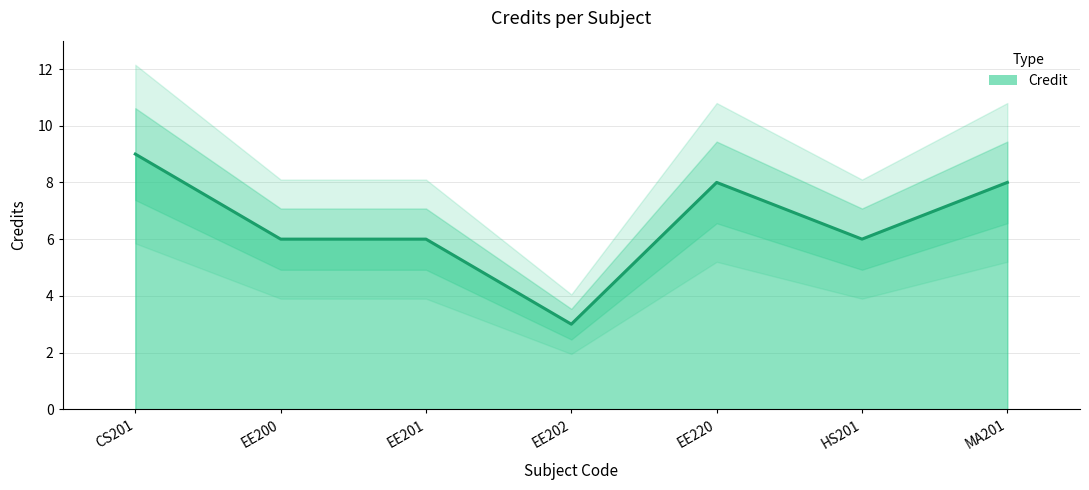

What is the ratio of the value at EE200 to the value at EE201?

1.0